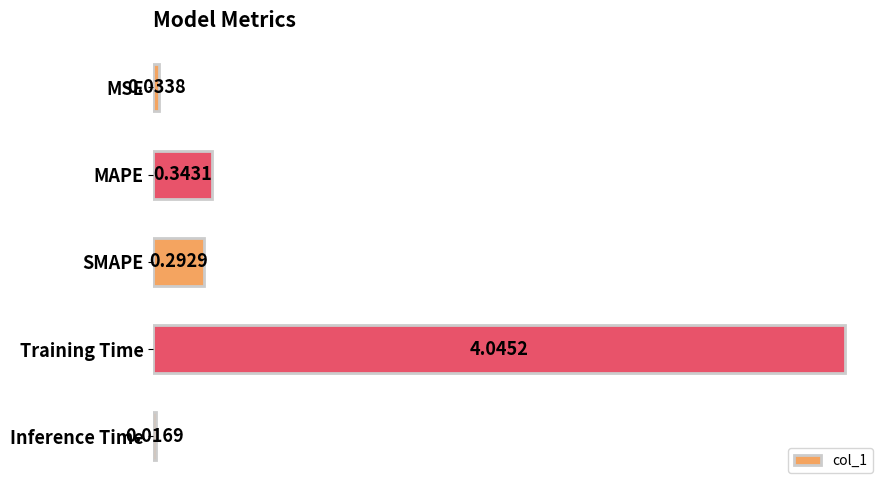

Where is the data nearest to the value 2?

MAPE